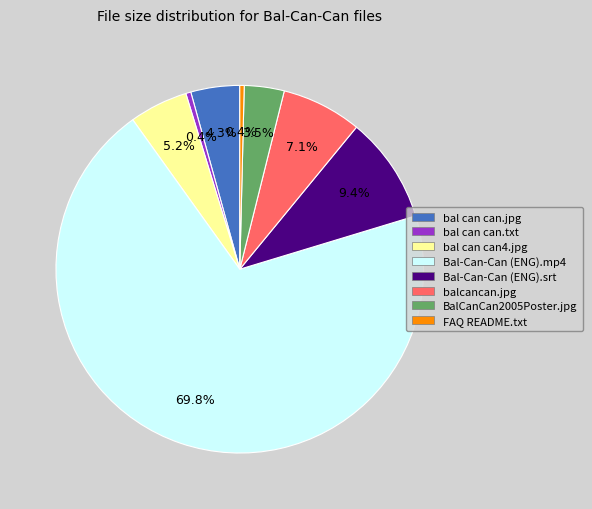

To the nearest percent, what is the difference between the largest and smallest slice percentages?

69%